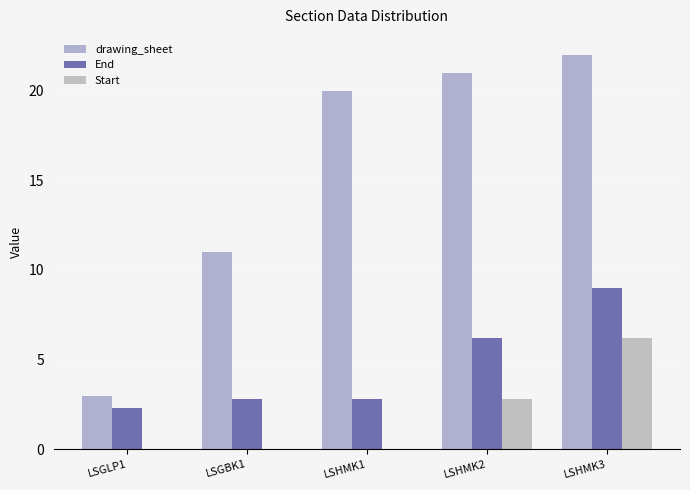

Which category has the highest value across all series?

LSHMK3